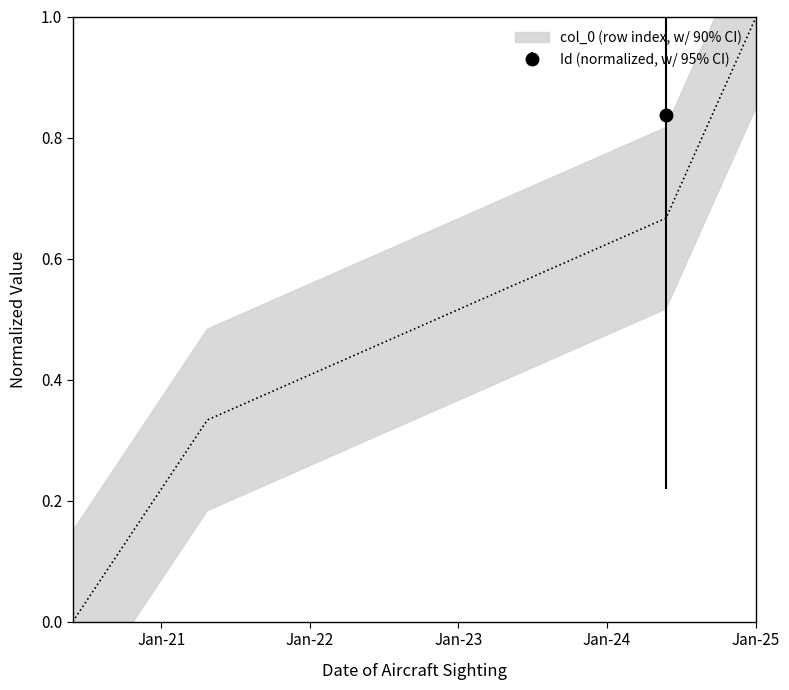

How many lines are shown in the chart?

1